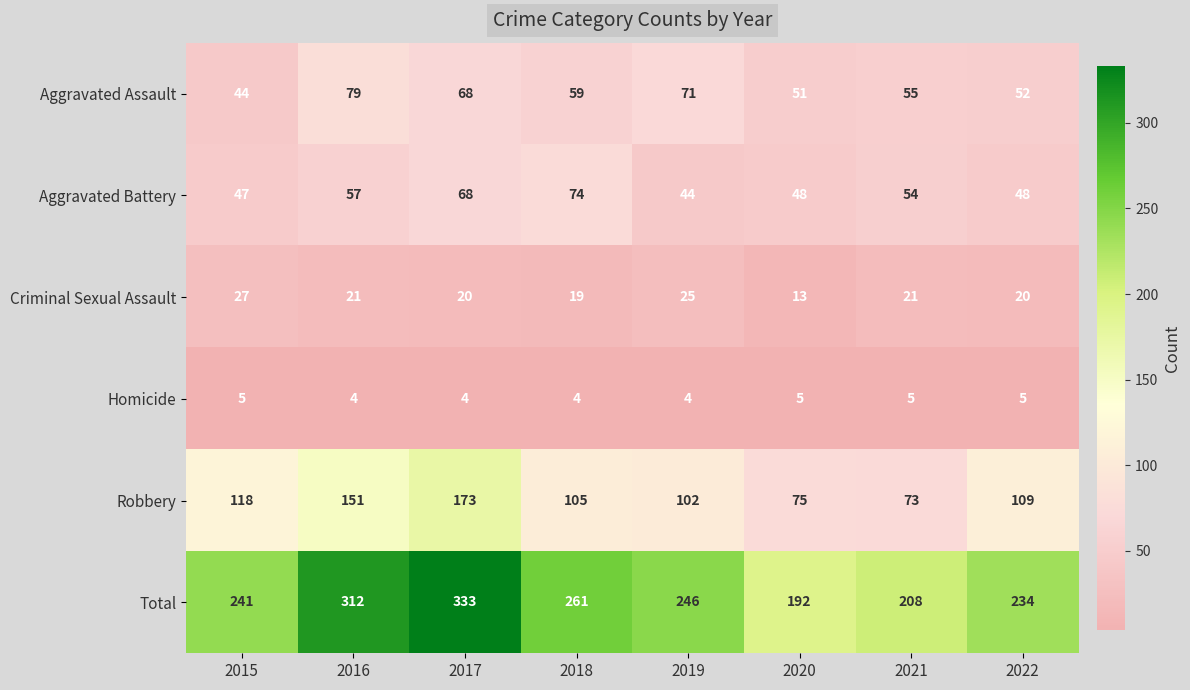

How many series are shown in this chart?

6